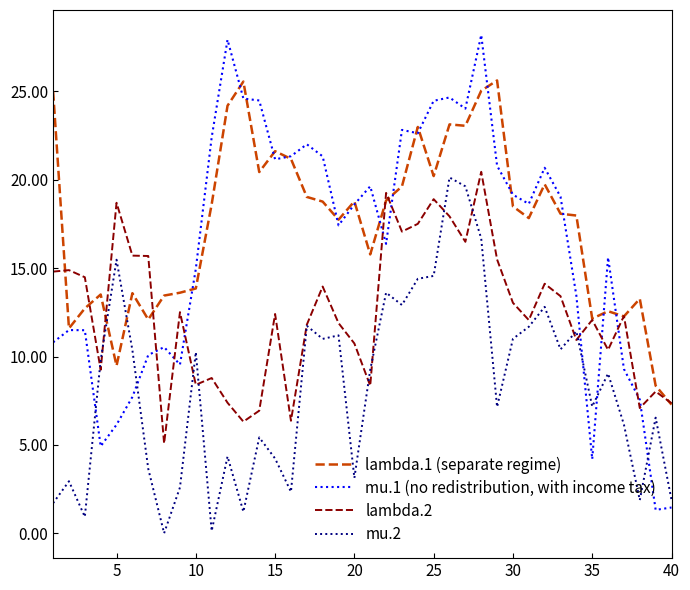

What is the highest value of the mu.1 (no redistribution, with income tax) series?

28.2